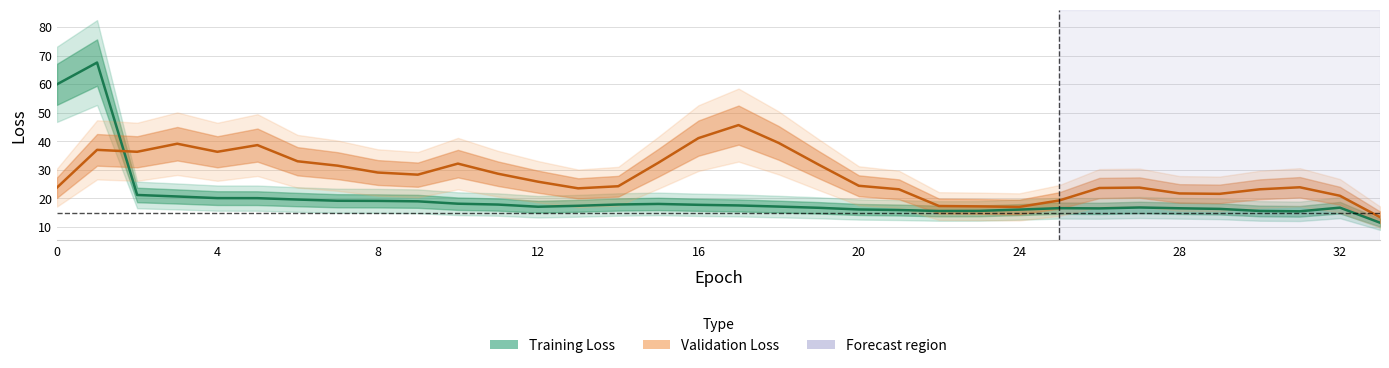

Which series has the largest total across all categories?

Validation Loss